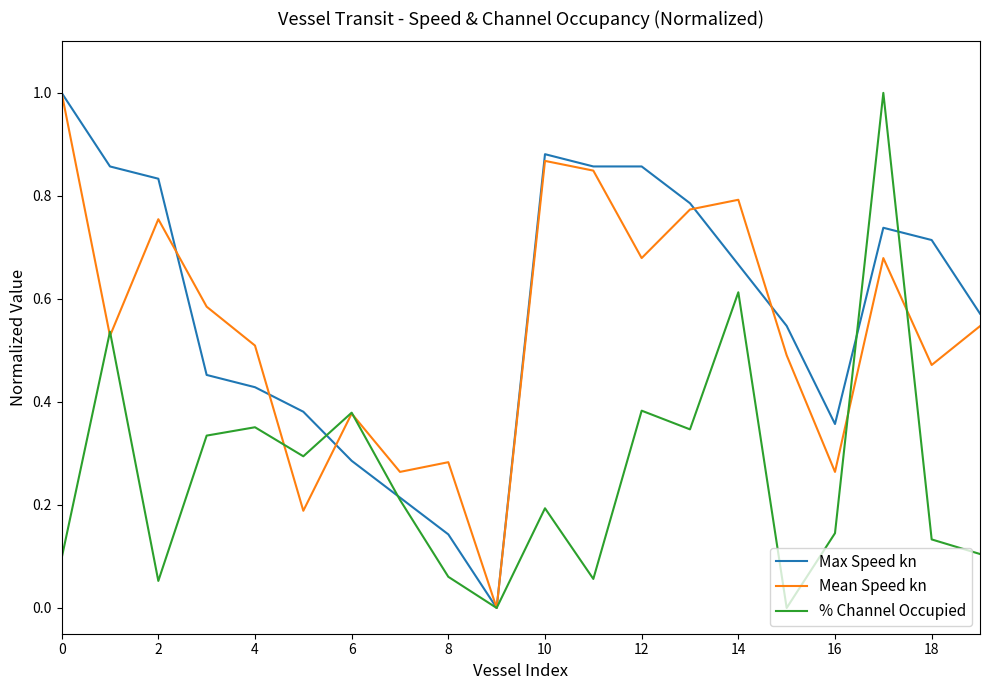

What is the maximum value shown in the chart?

1.0